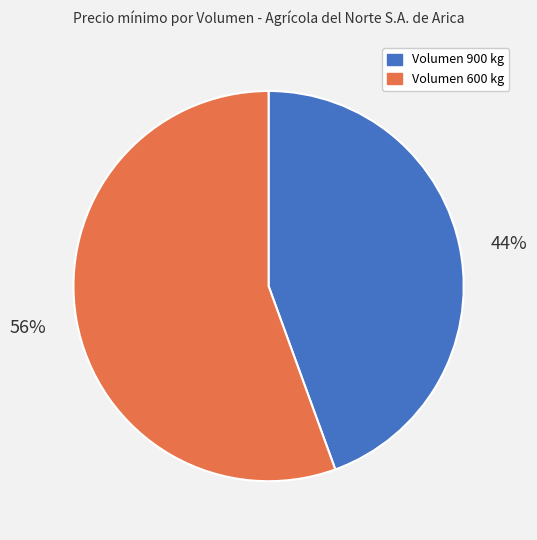

Is the sum of Volumen 900 kg and Volumen 600 kg greater than half?

Yes